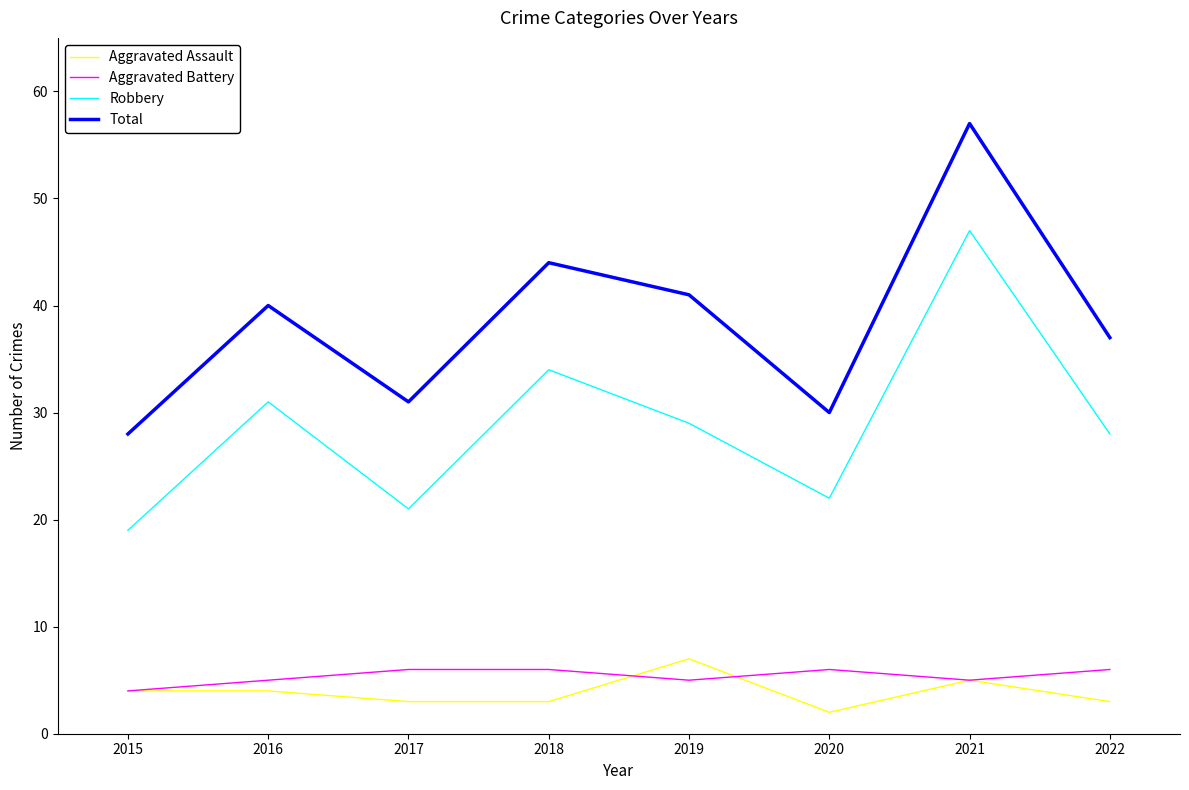

Which category has the highest value in the Robbery series?

2021